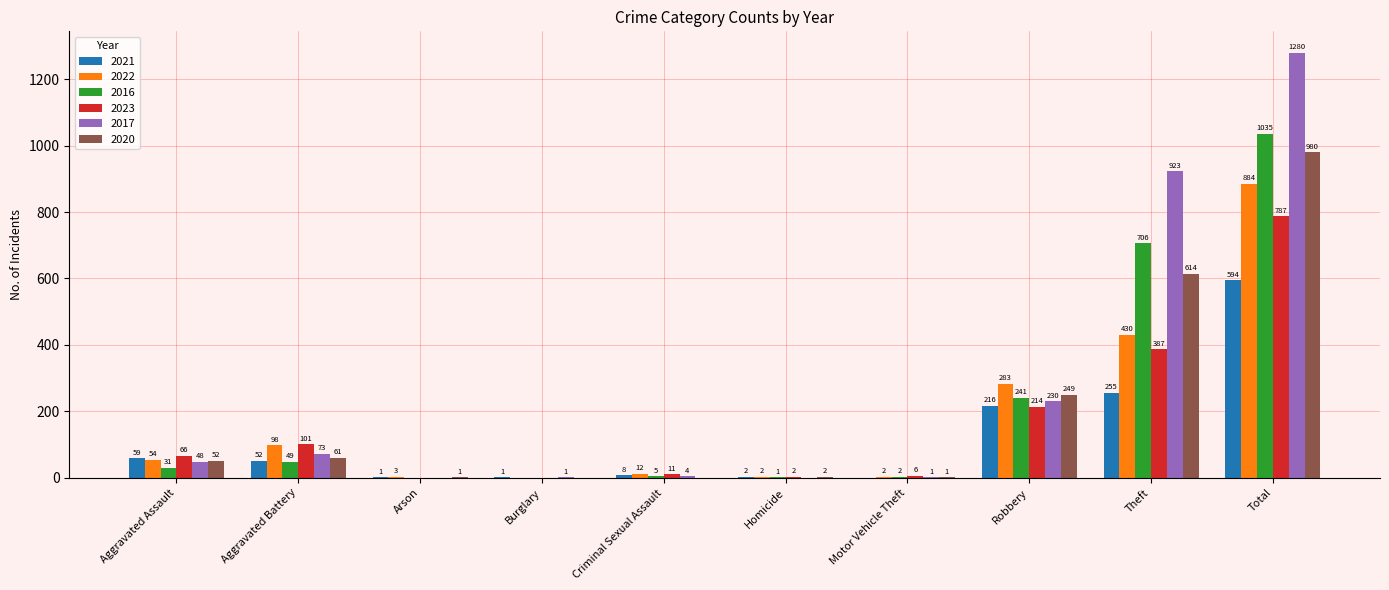

What is the total value across all series at Robbery?

1433